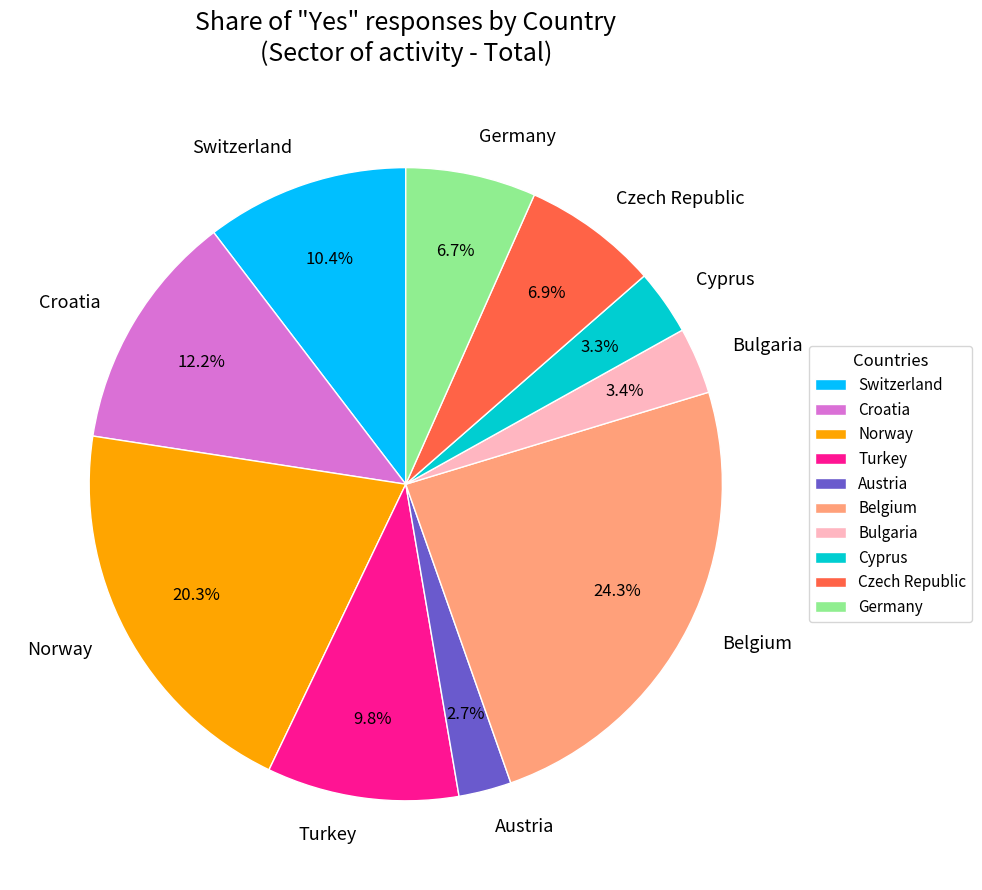

Does any single category account for the majority?

No